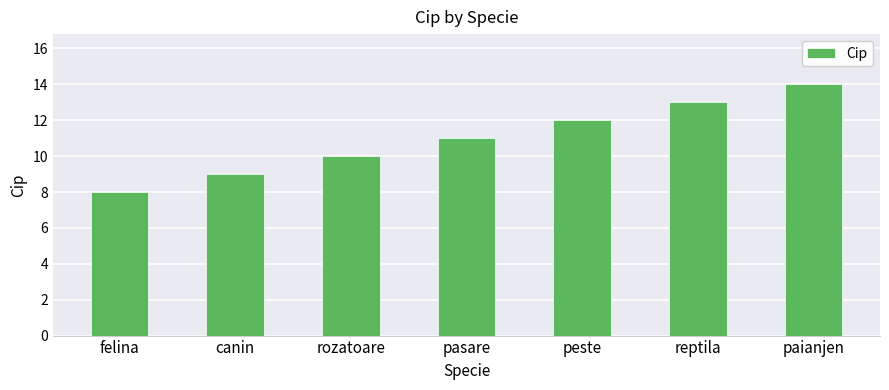

Rank the categories by value from lowest to highest.

felina, canin, rozatoare, pasare, peste, reptila, paianjen